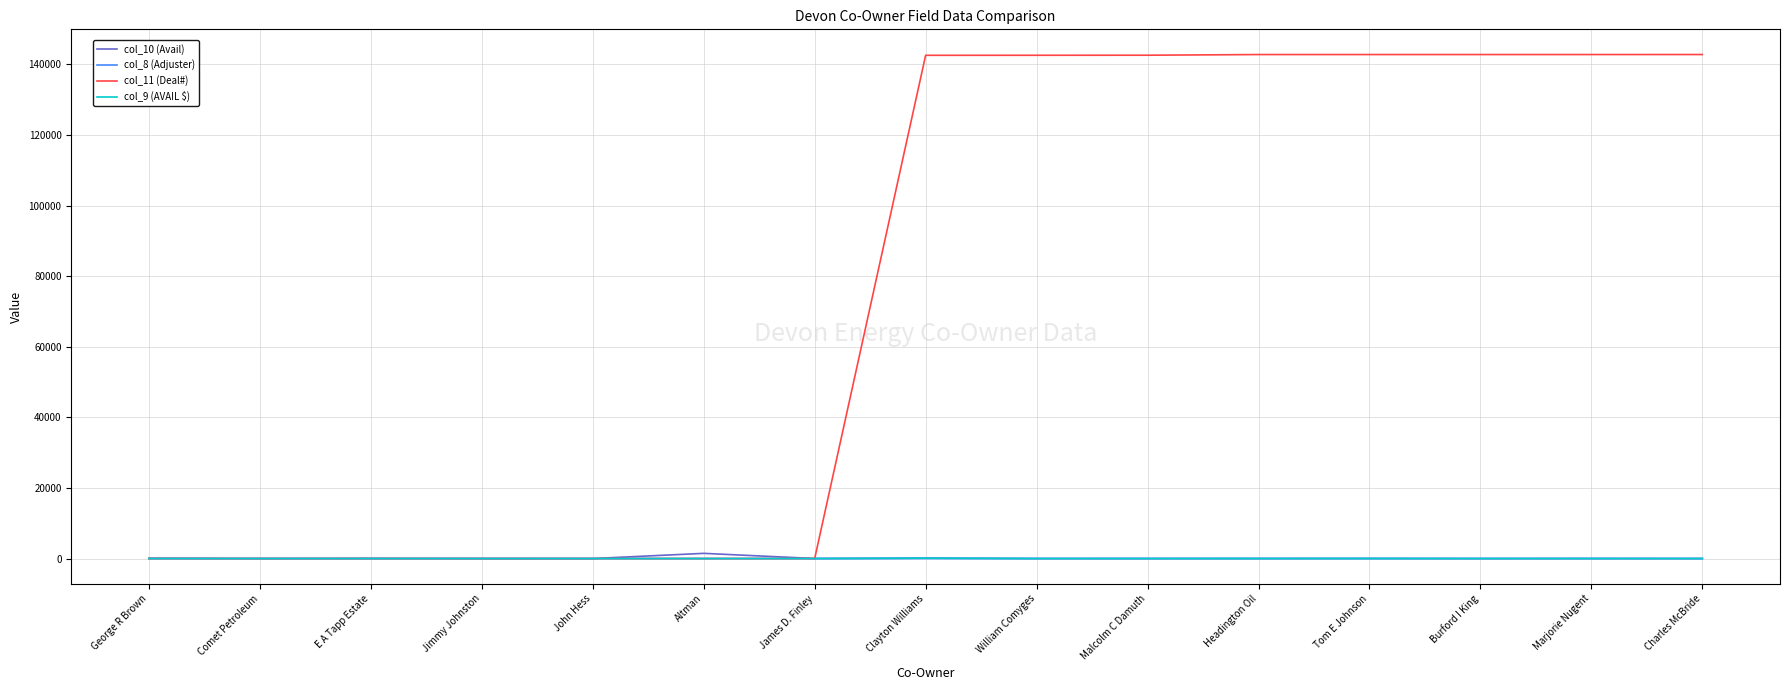

What is the sum of the col_10 (Avail) values at John Hess and Charles McBride?

5.0